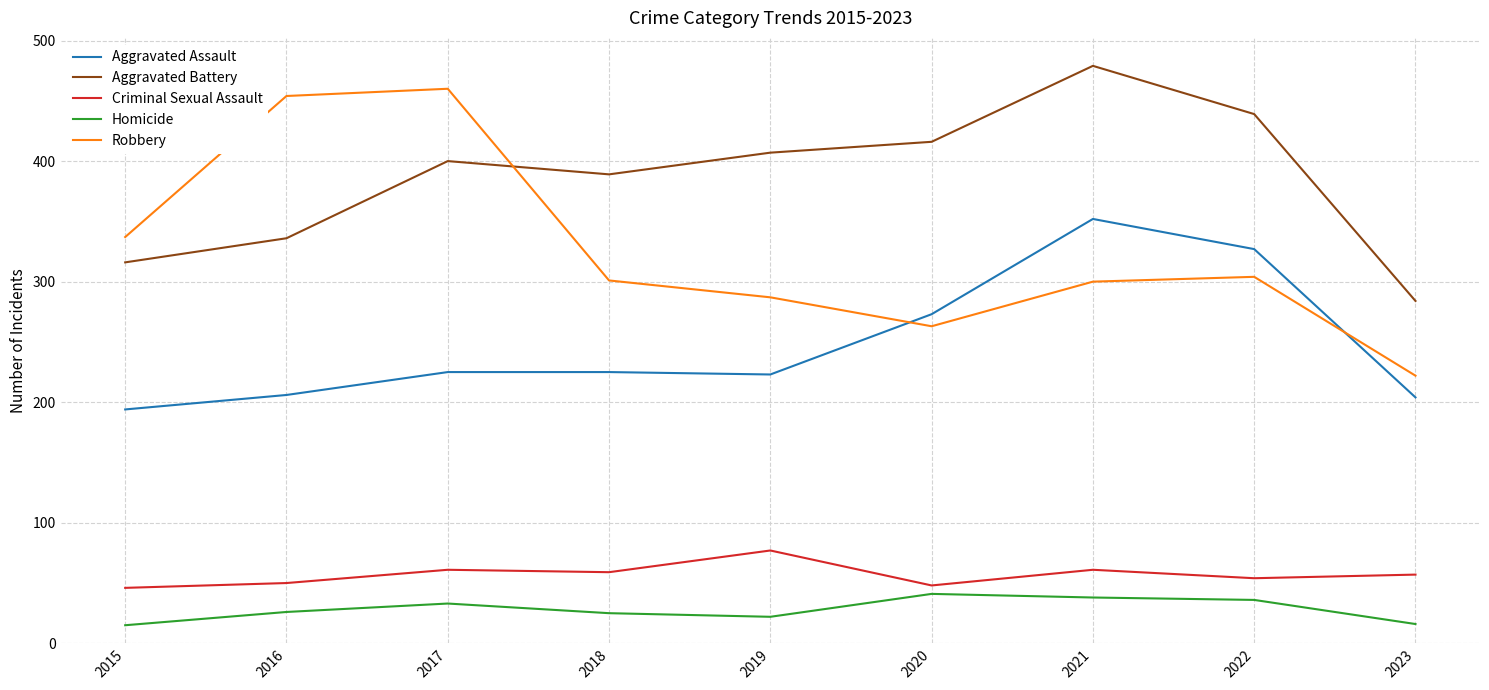

What are all the series names shown in the legend?

Aggravated Assault, Aggravated Battery, Criminal Sexual Assault, Homicide, Robbery